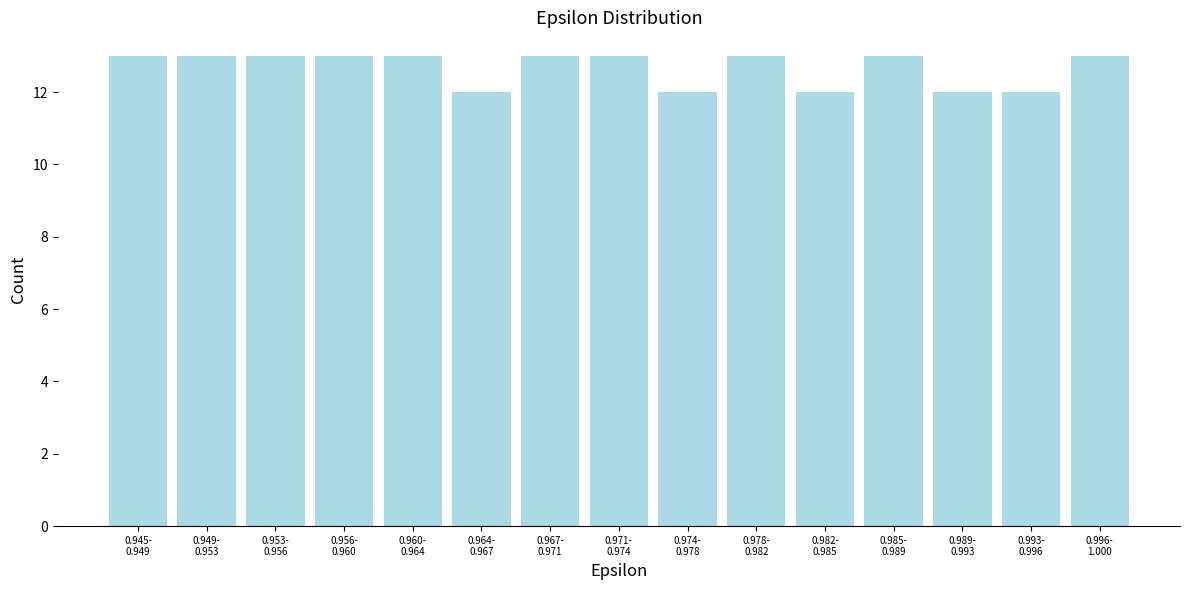

Reading left to right, list all the values displayed in this chart.

13	13	13	13	13	12	13	13	12	13	12	13	12	12	13